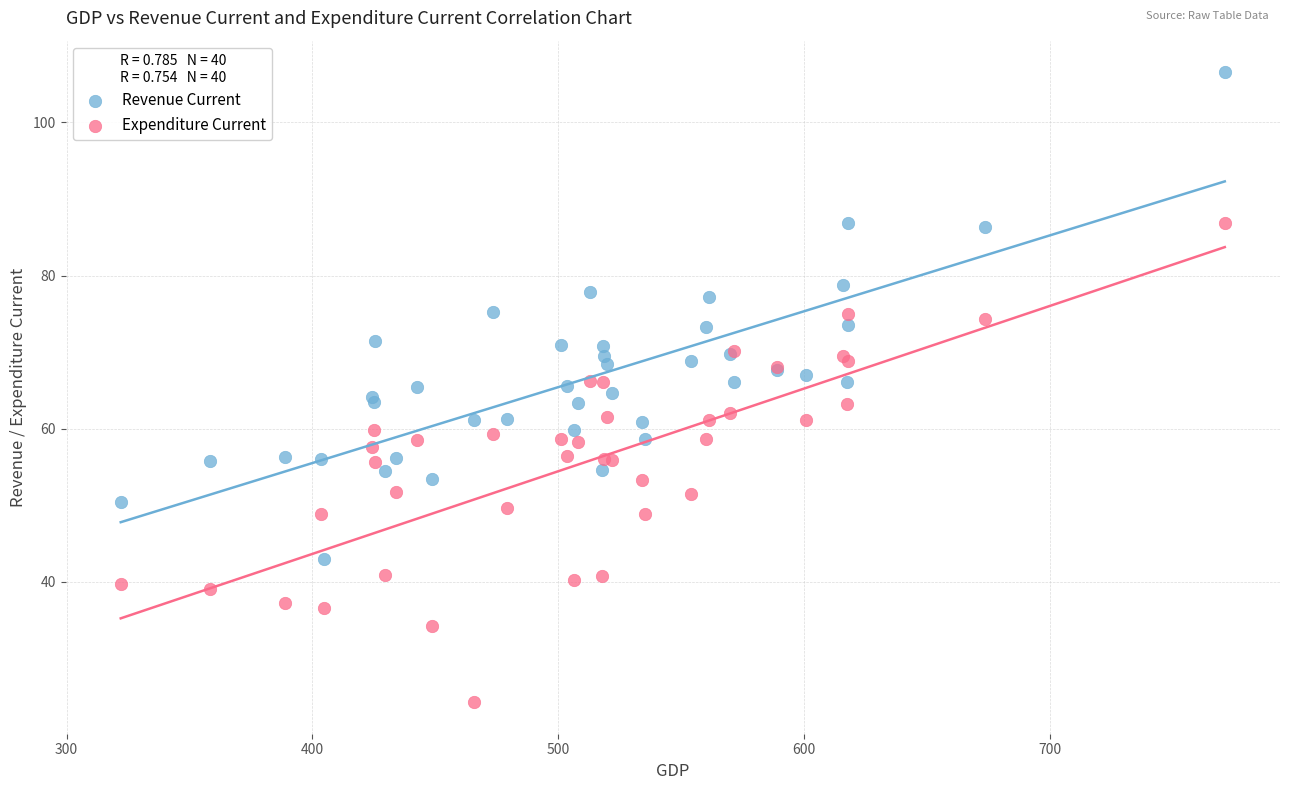

What are all the series names shown in the legend?

Revenue Current, Expenditure Current